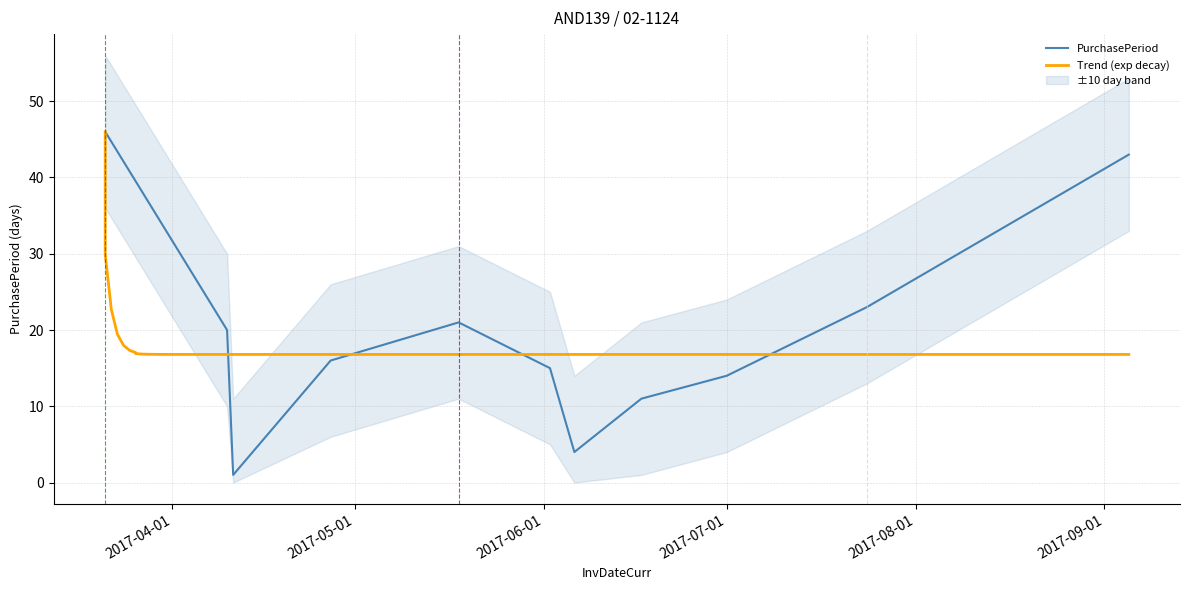

What is the smallest value displayed?

1